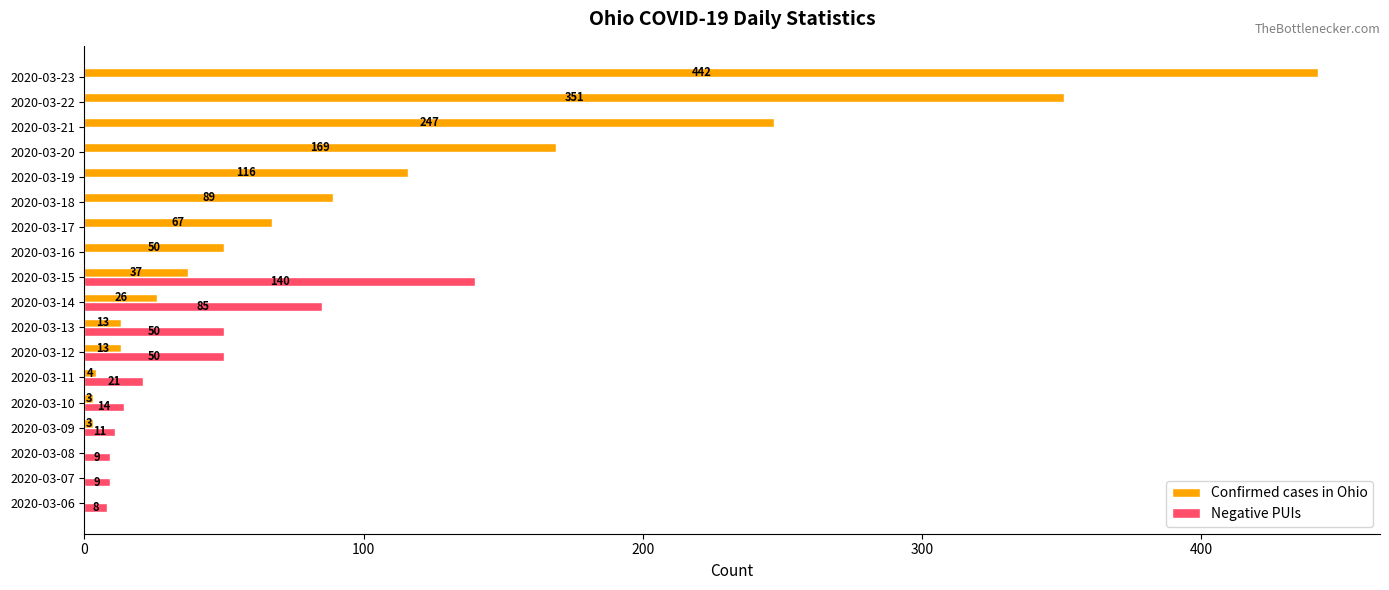

True or false: Confirmed cases in Ohio has a value of 351 at 2020-03-22.

True